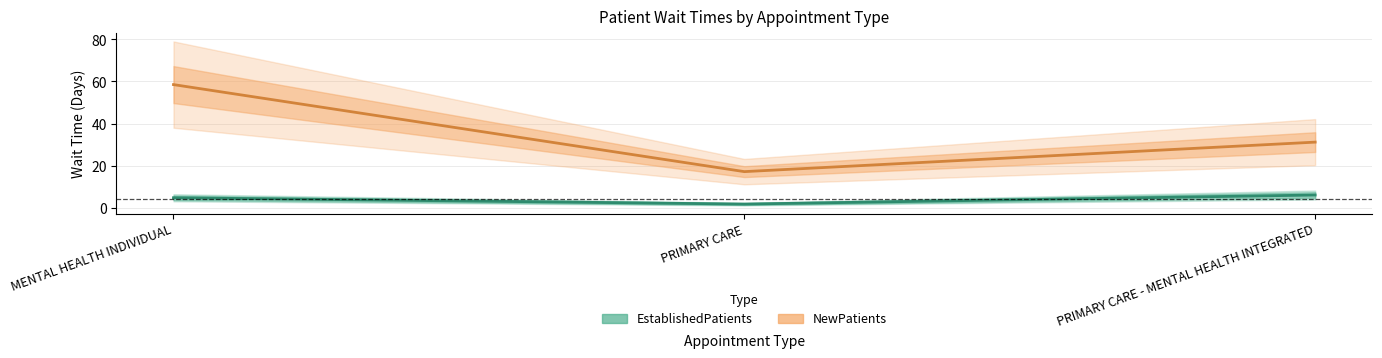

What is the total value across all series at PRIMARY CARE?

19.0